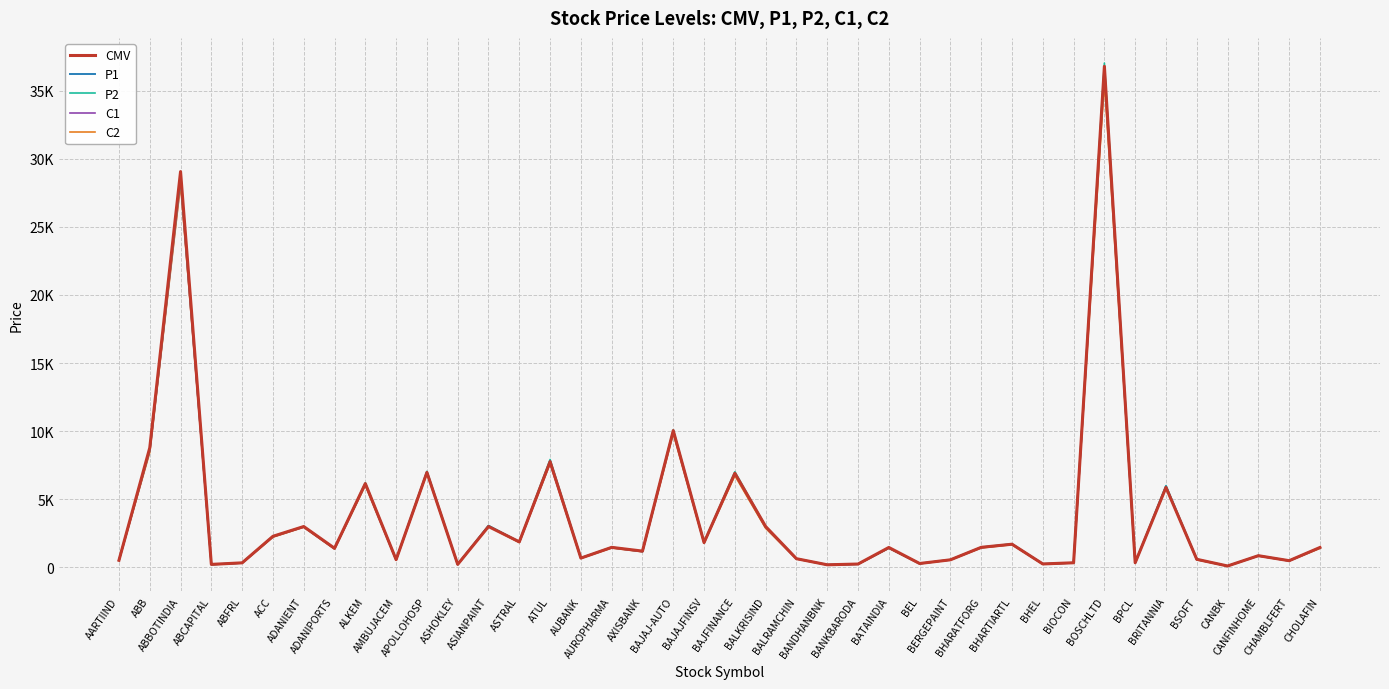

Is this an area chart (filled region under the line)?

No